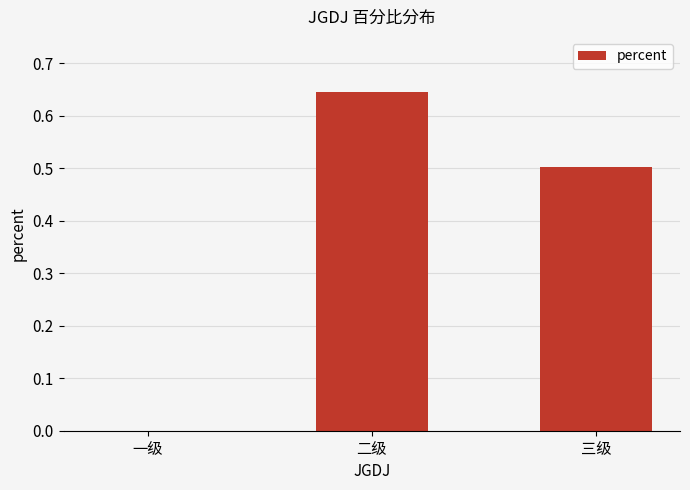

Count the values in the range 0 to 1.

3